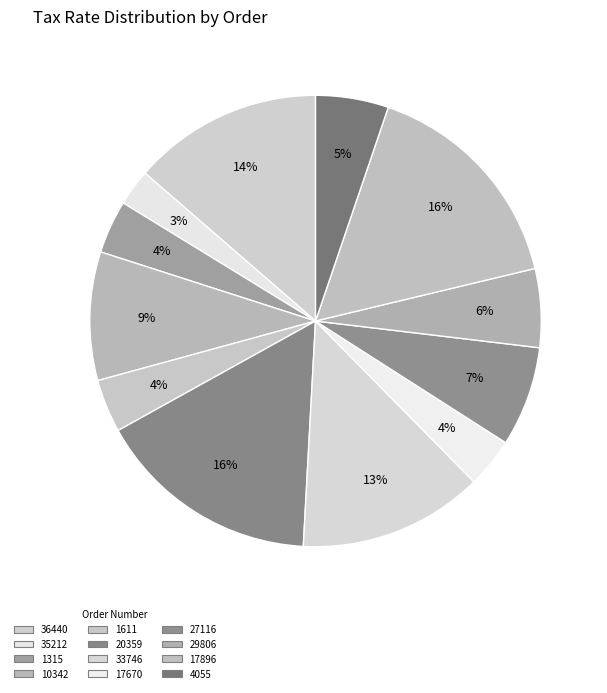

To the nearest percent, what is the difference between the 10342 and 33746 slice percentages?

4%